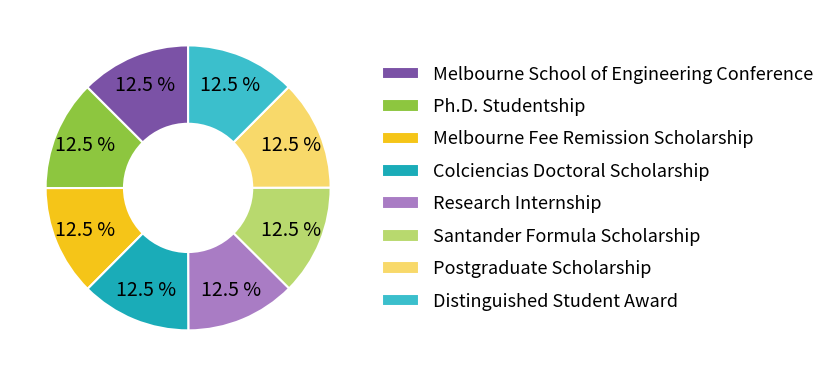

Do Melbourne School of Engineering Conference and Research Internship together represent more than half of the pie?

No